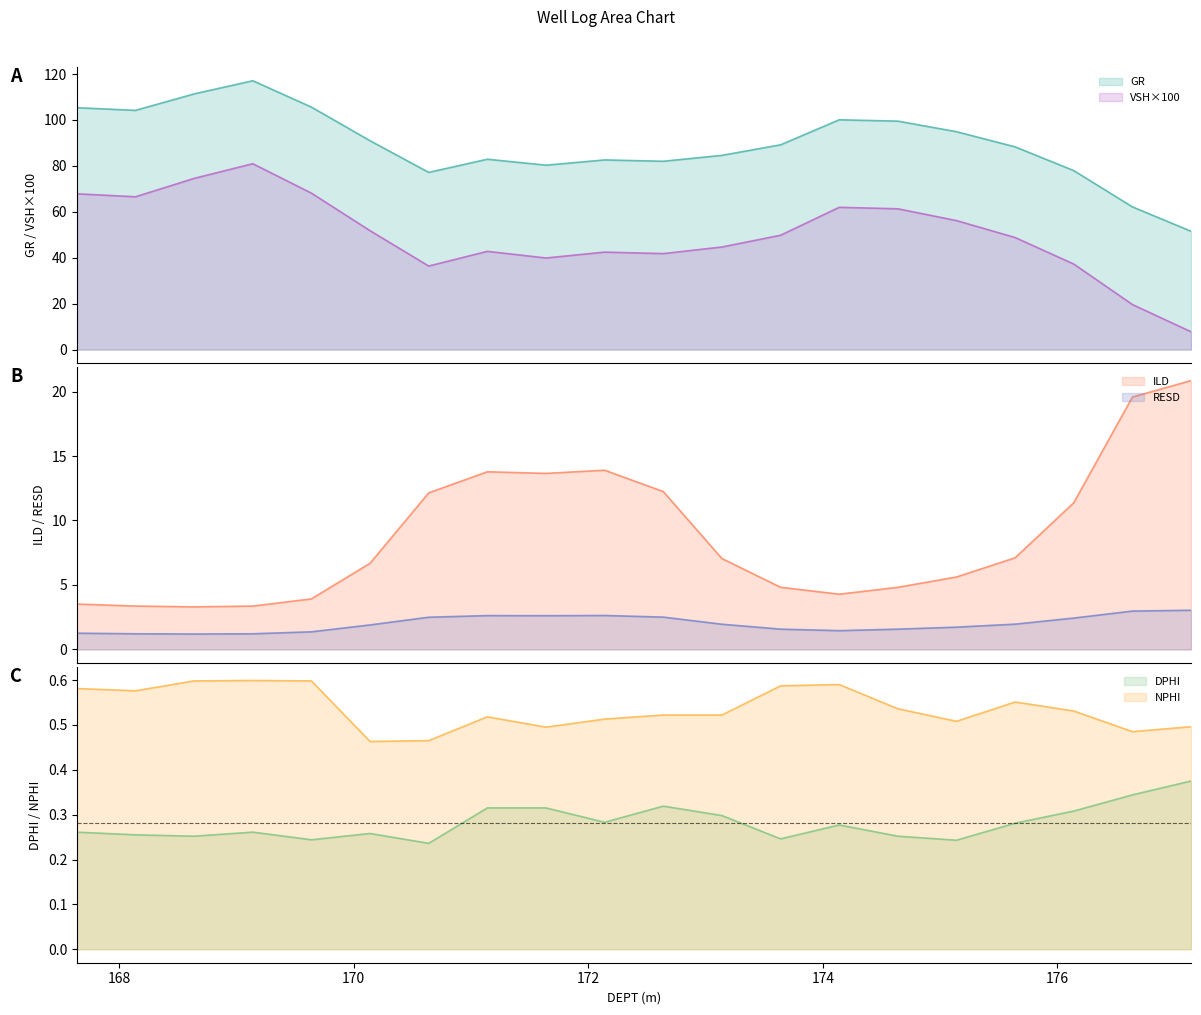

What are all the series names shown in the legend?

GR, ILD, RESD, DPHI, NPHI, VSH